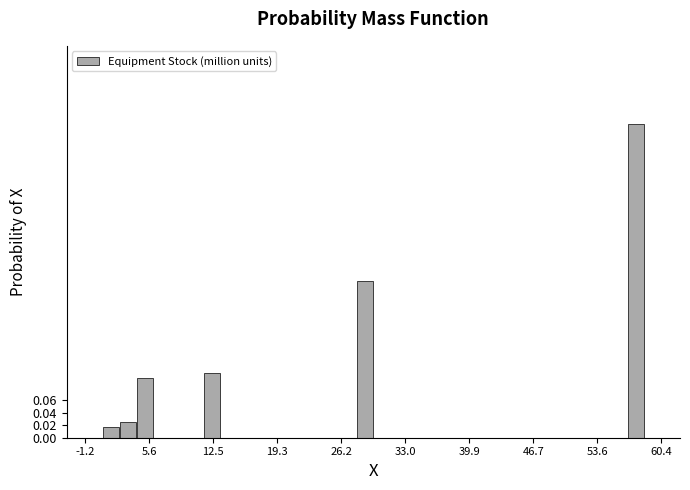

Read against the x-axis, roughly where is the centre of the tallest bar?

58